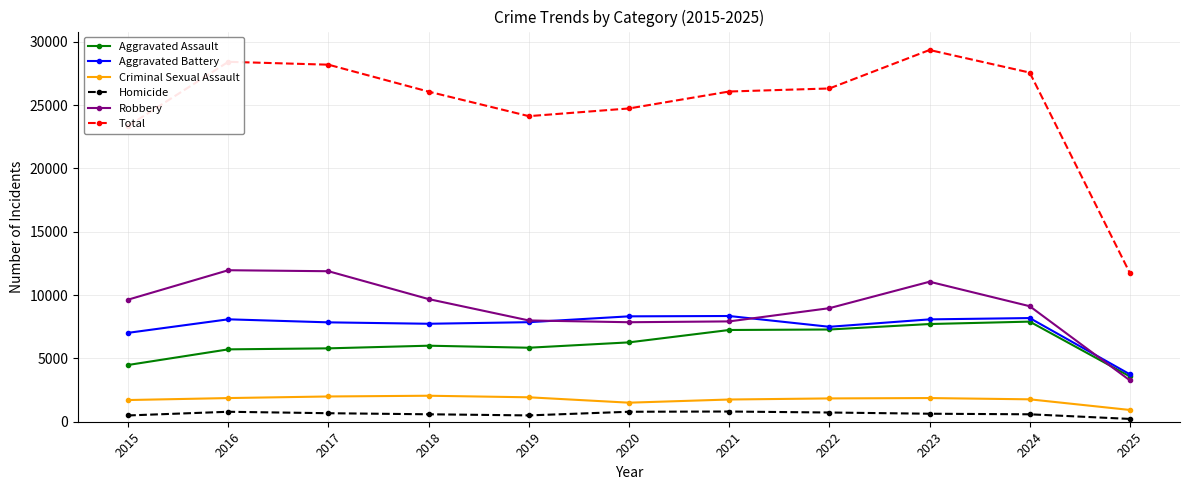

How many categories are shown in the chart?

11